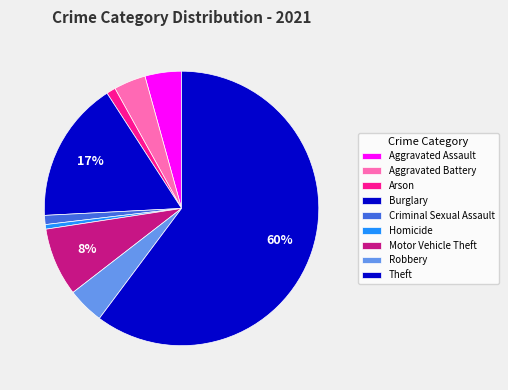

Combined, do Motor Vehicle Theft and Arson account for over 50%?

No